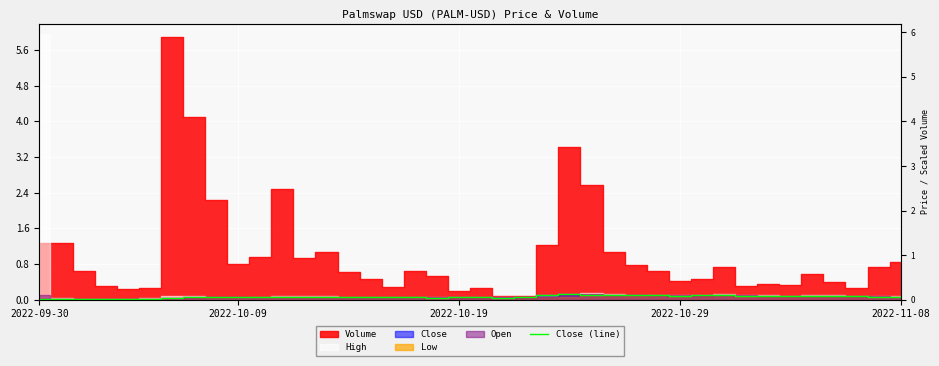

What position from the left is 31?

32